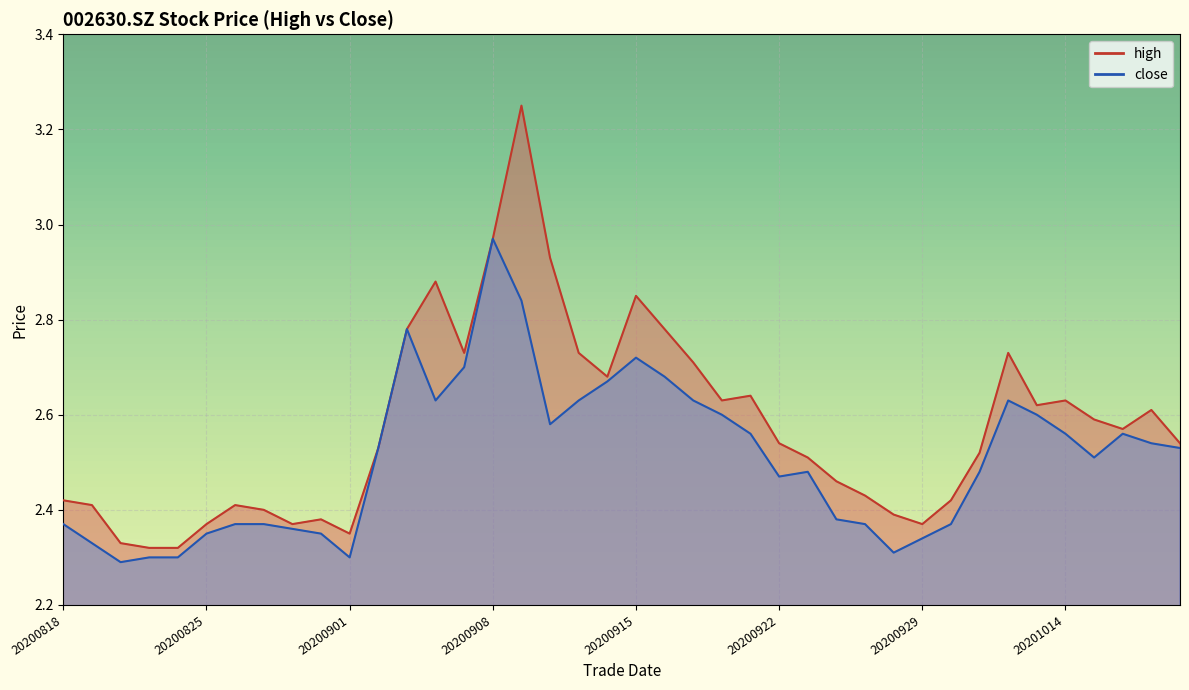

The value of high at 20200902 is 0.5. True or false?

False